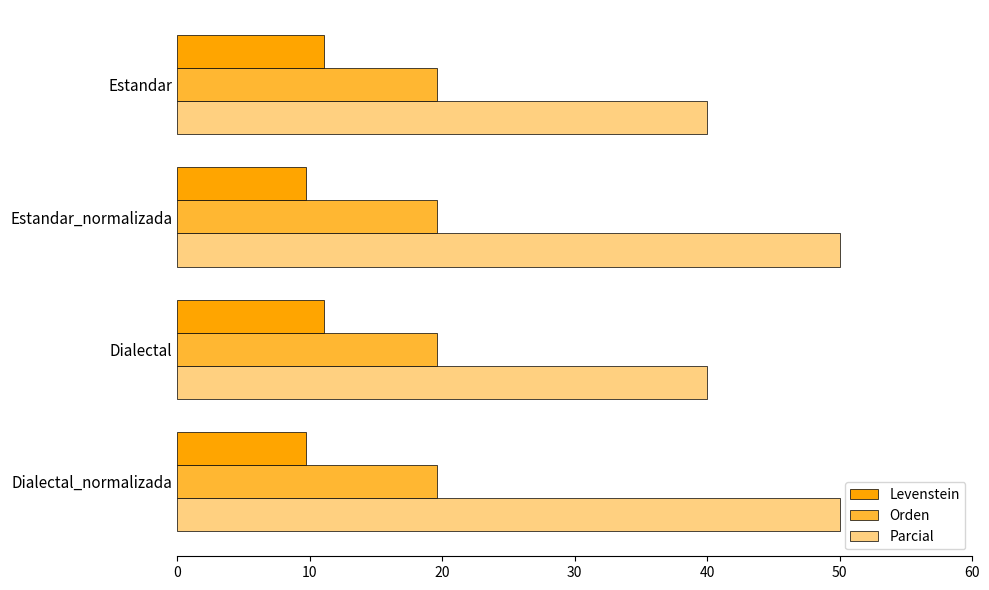

Which series changed the most between Estandar_normalizada and Dialectal?

Parcial